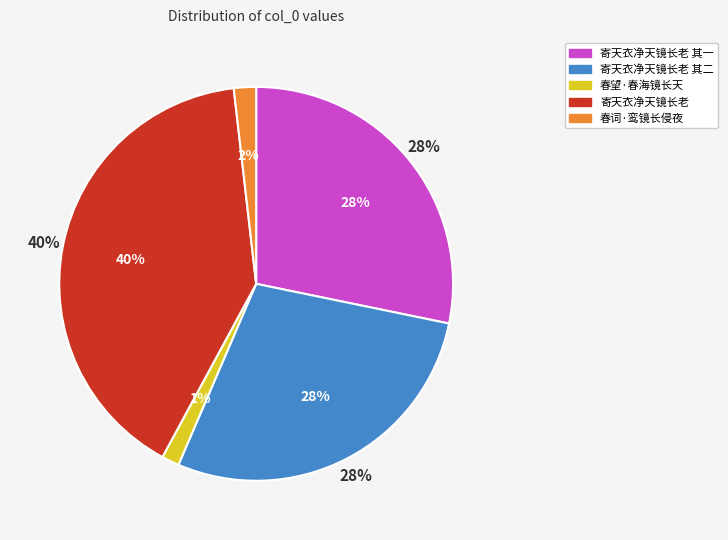

Which category has the biggest portion of the pie?

寄天衣净天镜长老